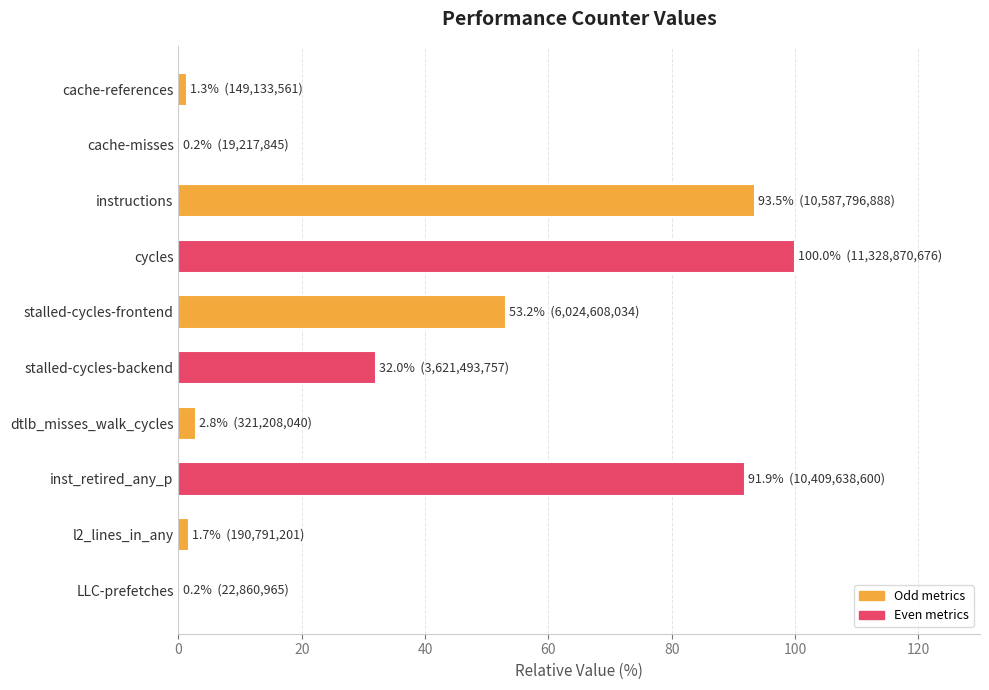

Does the chart contain stacked bars?

No